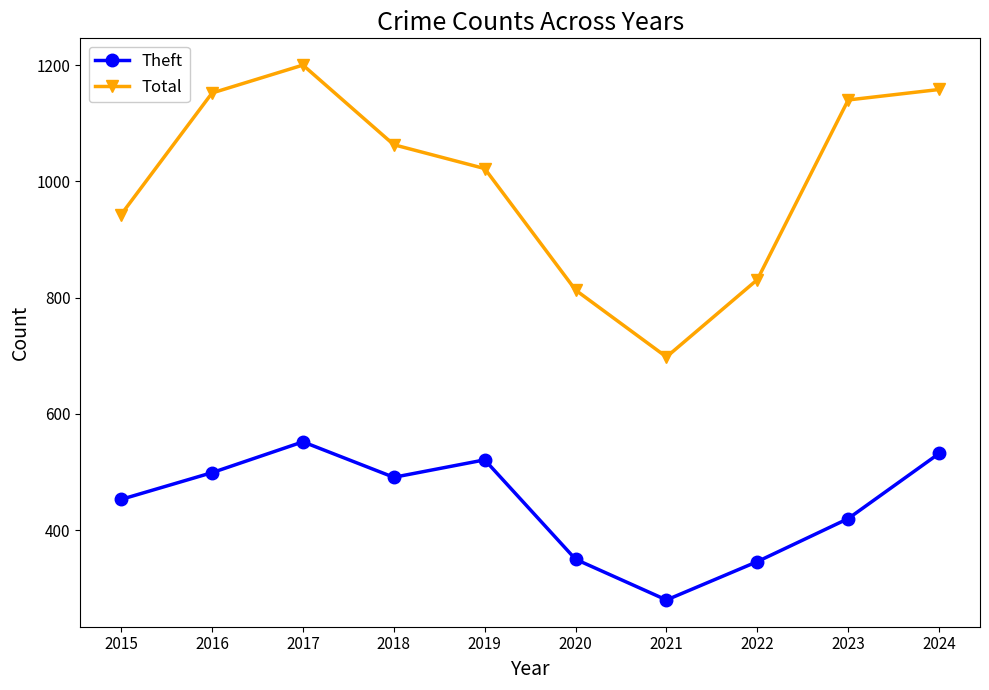

How many series are shown in this chart?

2